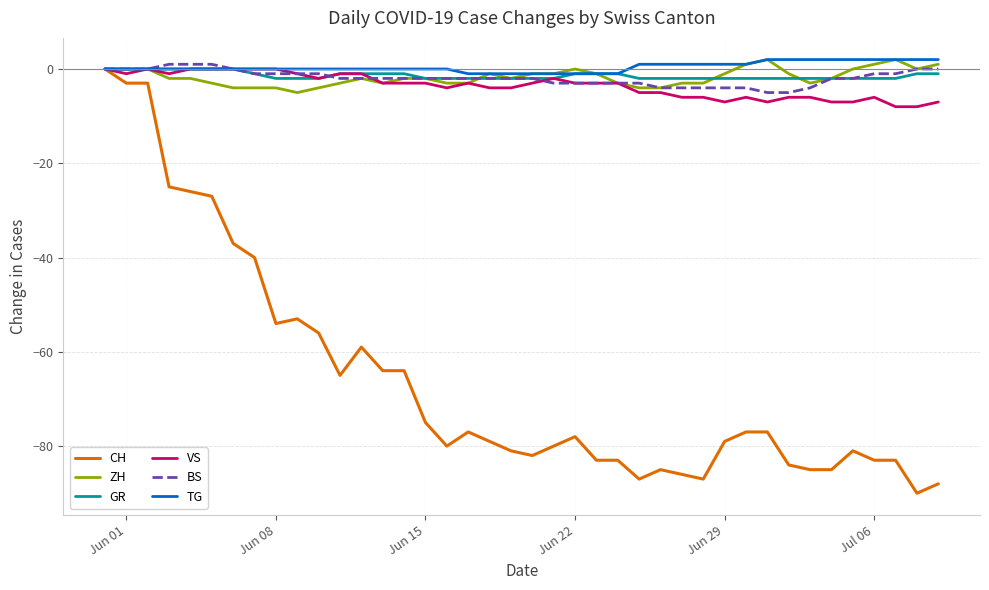

Which series has the widest spread of values?

CH